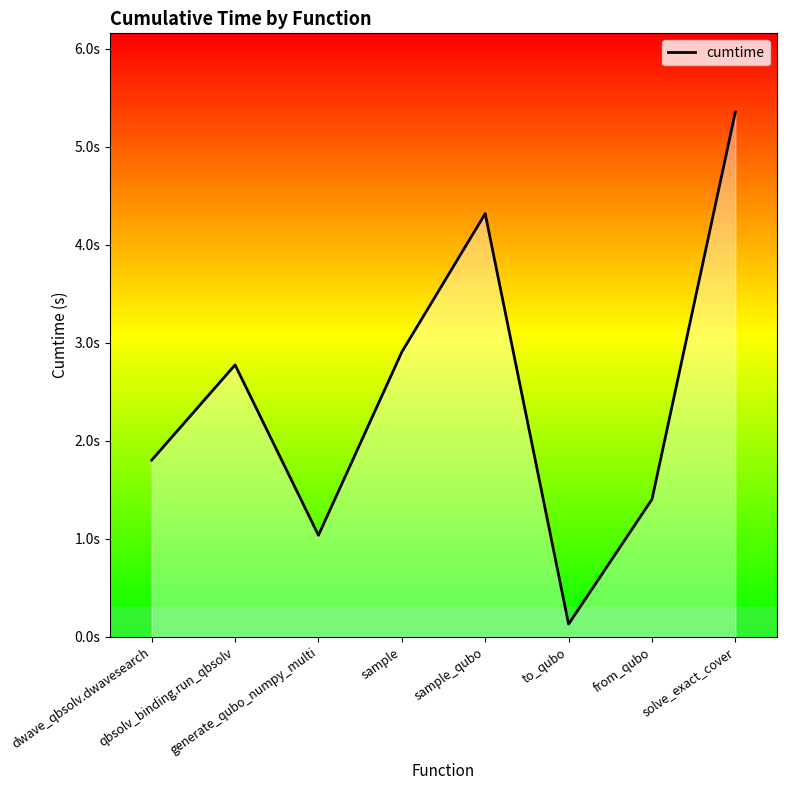

Does the chart display data point markers on the line(s)?

No